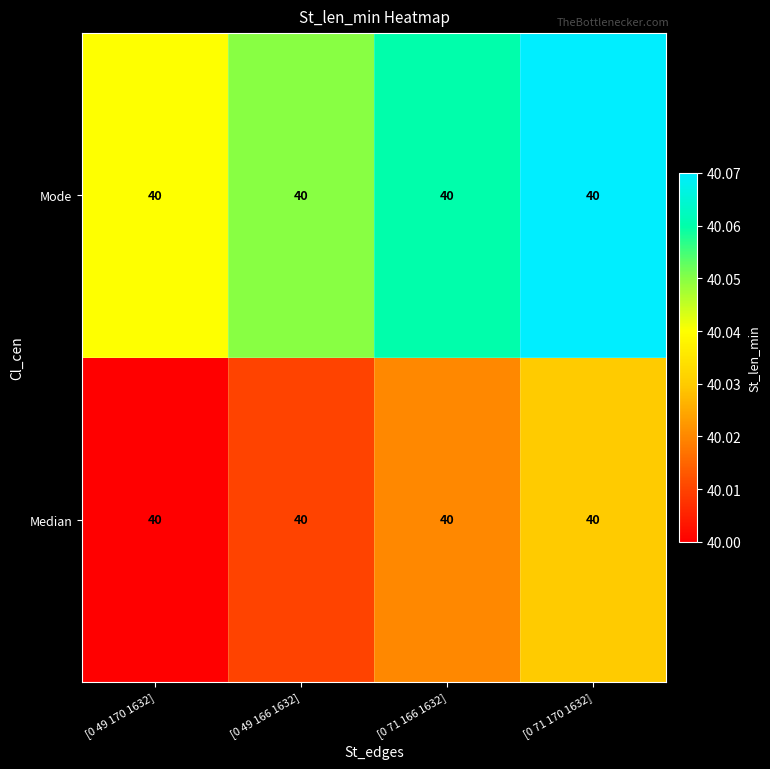

Is it true that Mode equals 40.0 at [0 49 170 1632]?

True